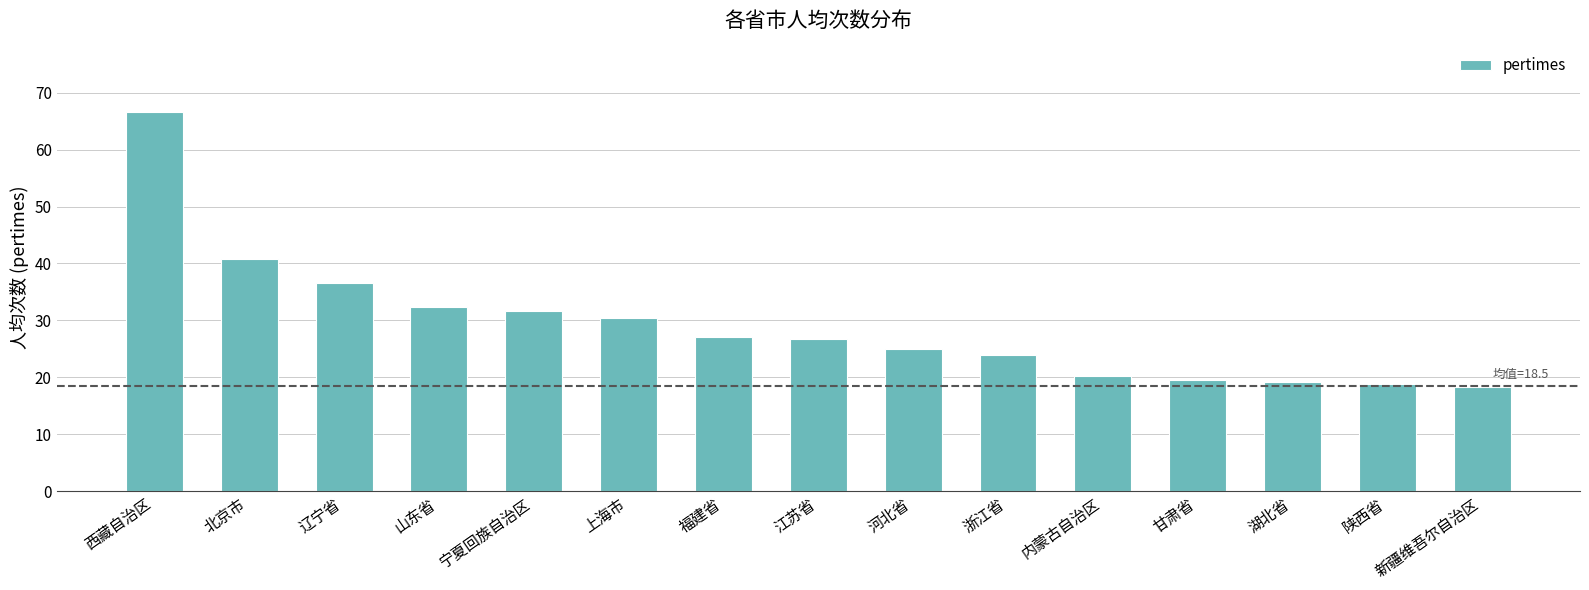

What is the label of the 2nd bar from the right?

陕西省